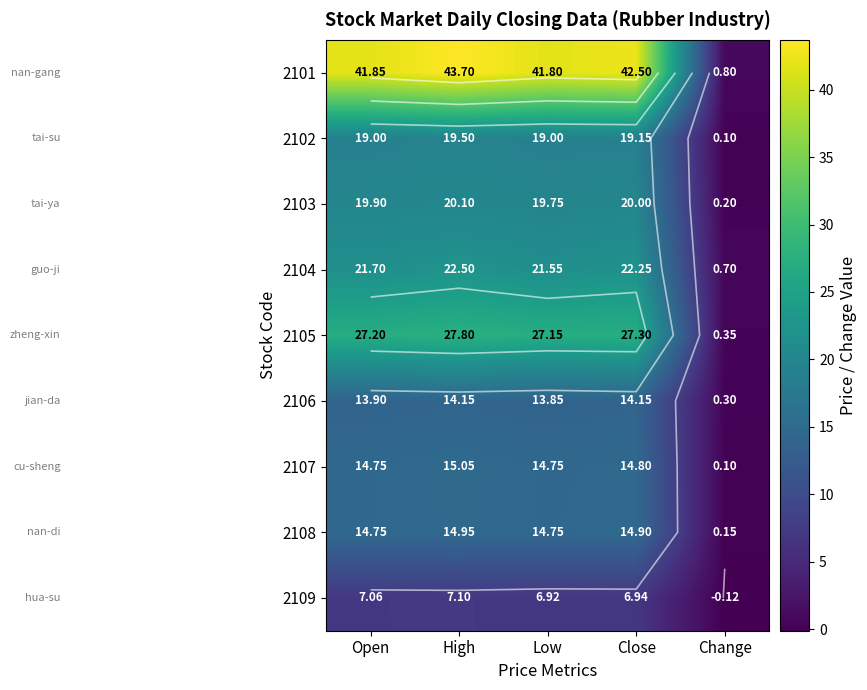

Where does the 2107 series first go above 14?

Open